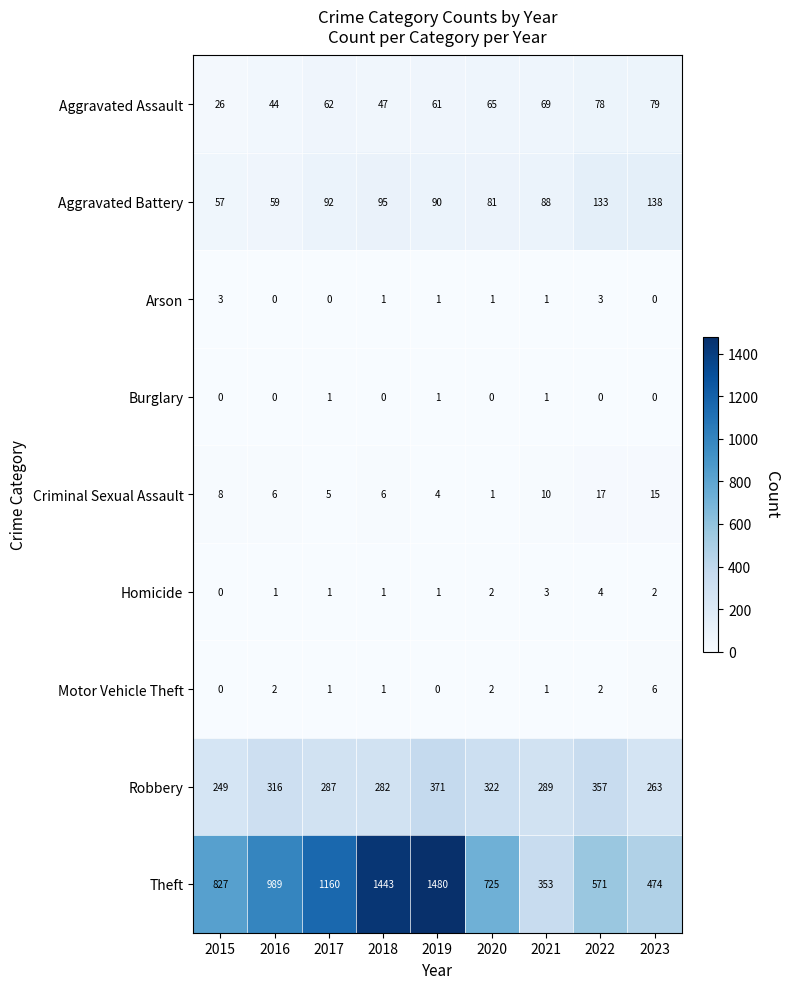

Which series has the largest total across all categories?

Theft